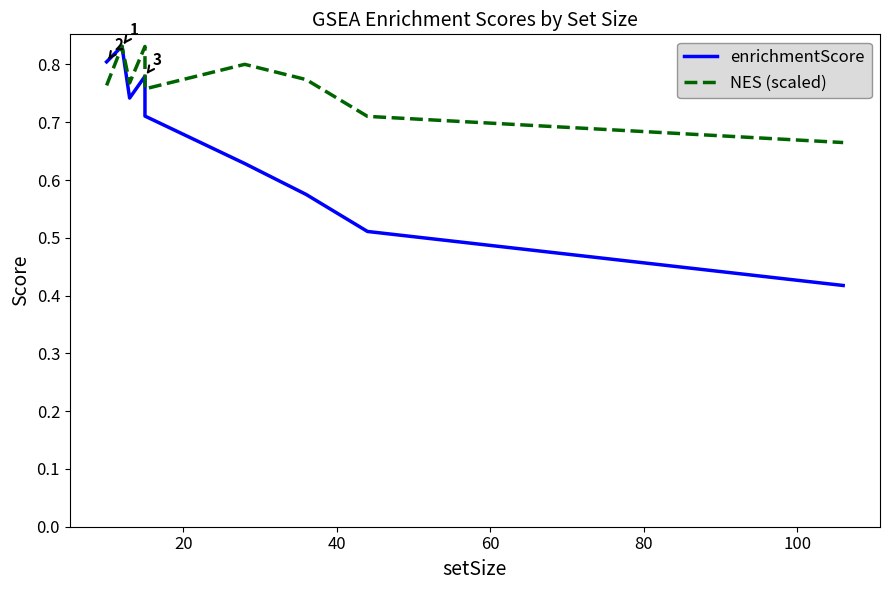

List the series in order of their overall mean, highest first.

NES (scaled), enrichmentScore